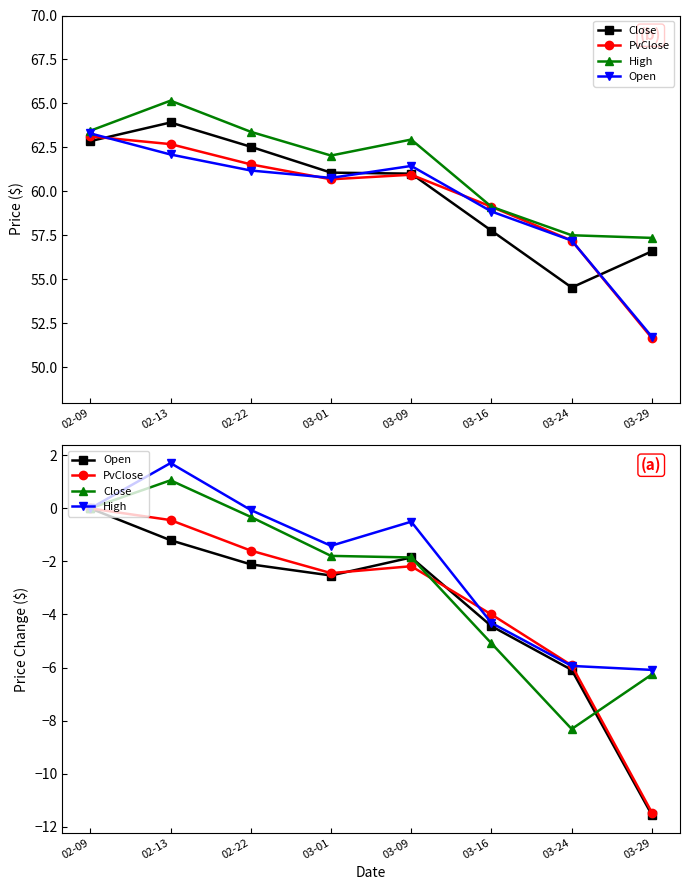

How many interior local peaks does the Close series have?

1